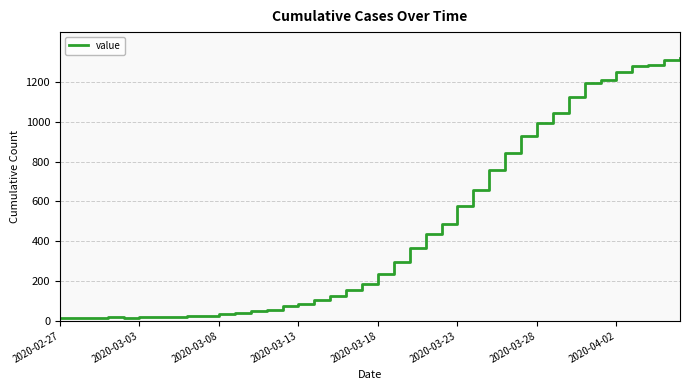

What is the maximum value shown in the chart?

1319